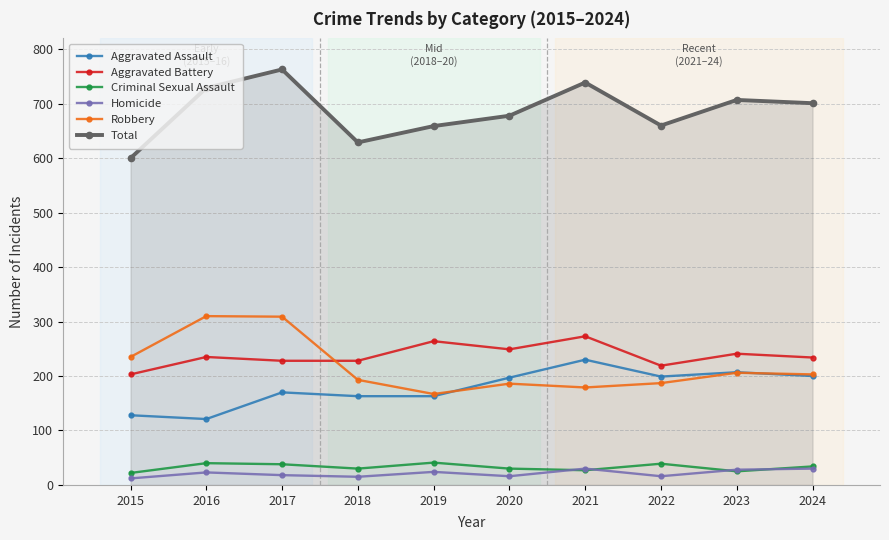

What is the difference between the maximum and minimum values in the Aggravated Battery series?

70